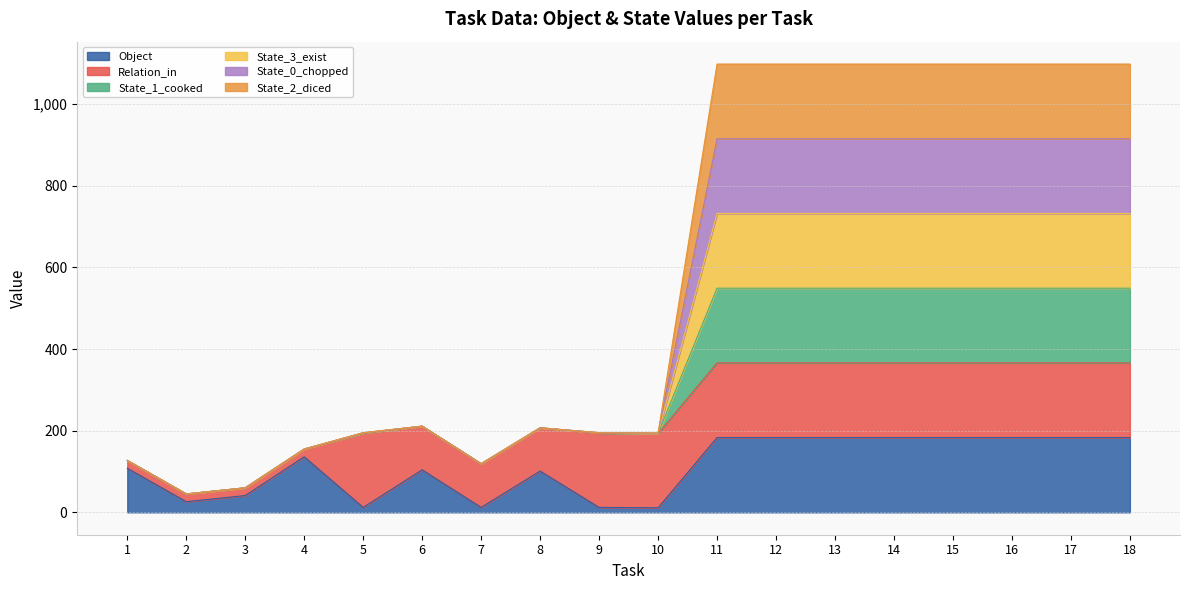

True or false: State_3_exist and State_0_chopped cross at least once.

False